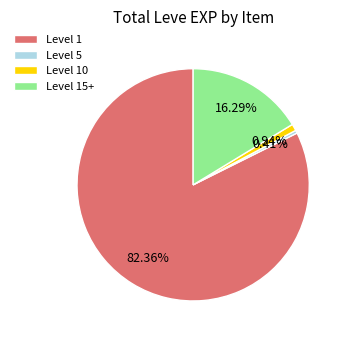

Is there a majority slice in this chart?

Yes